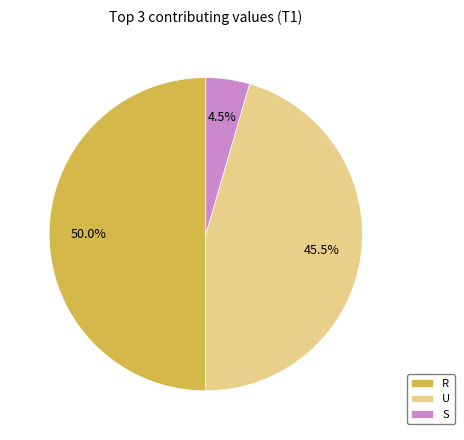

How many slices are in this pie chart?

3